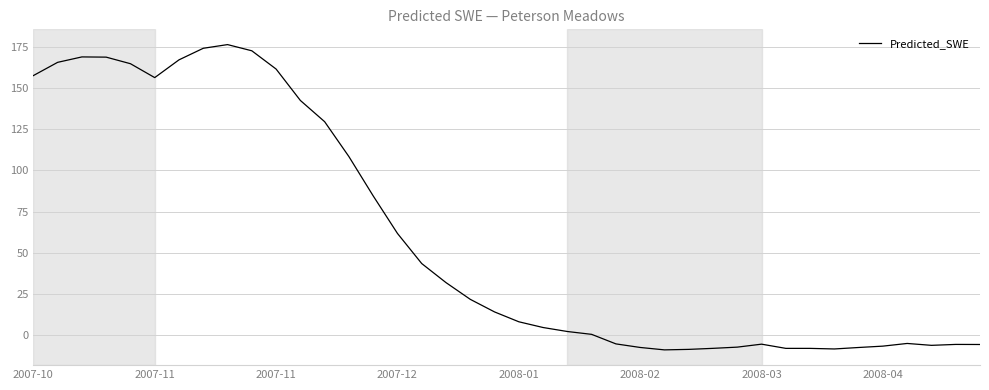

What is the difference between the maximum and minimum values?

185.3